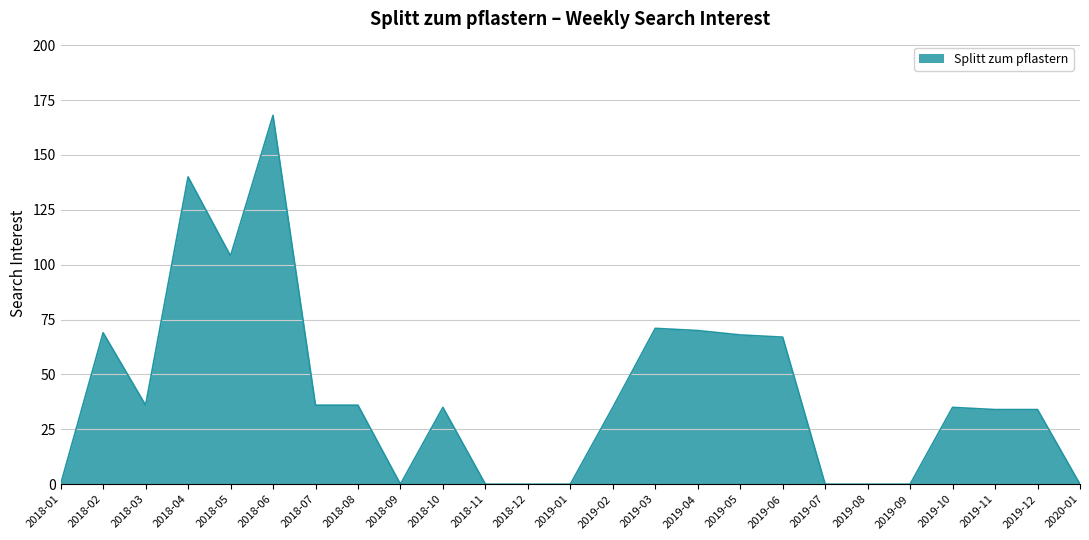

What position from the right is 2019-08?

6